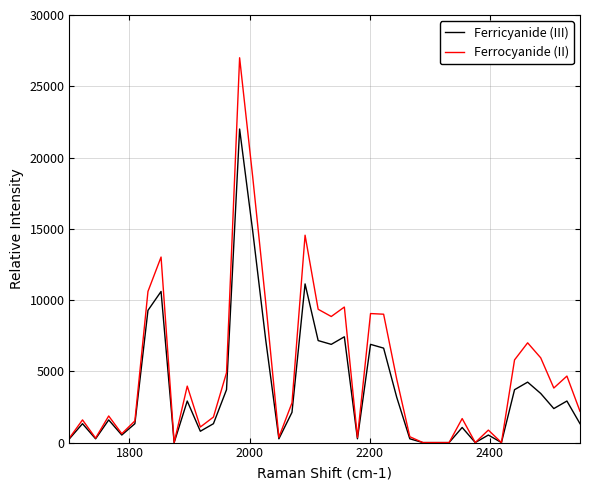

List the series in order of their peak value, highest first.

Ferrocyanide (II), Ferricyanide (III)